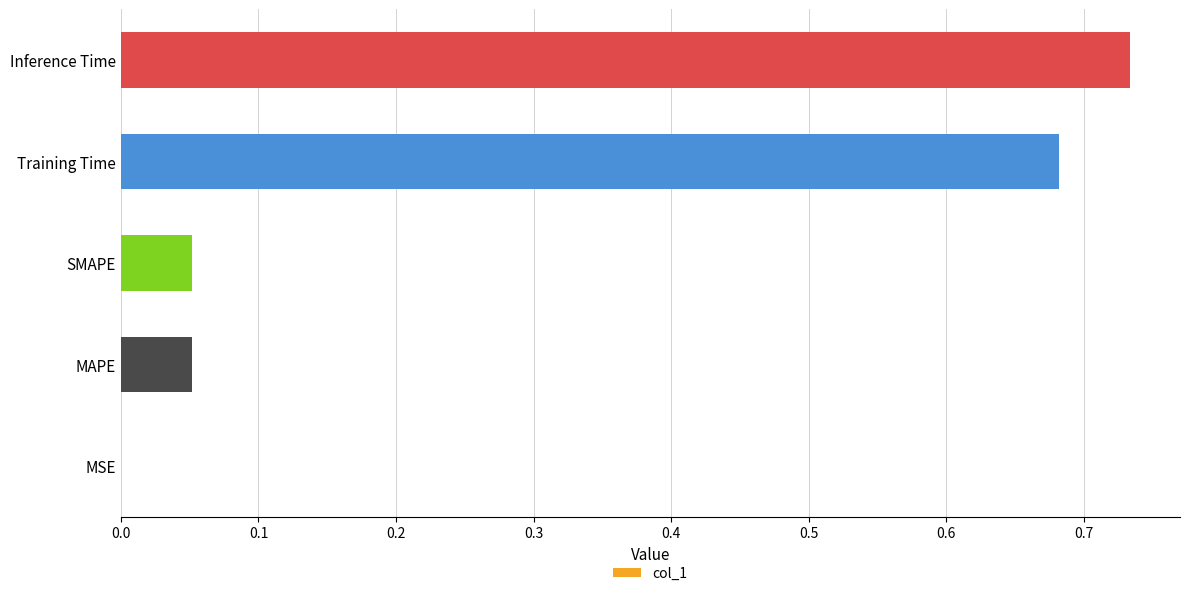

At which category does the chart reach its peak across all series?

Inference Time